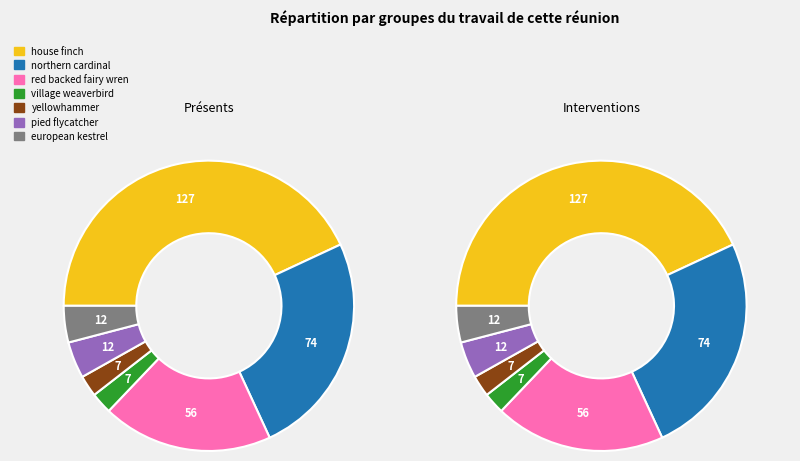

What percentage is NOT represented by red backed fairy wren?

81.0%